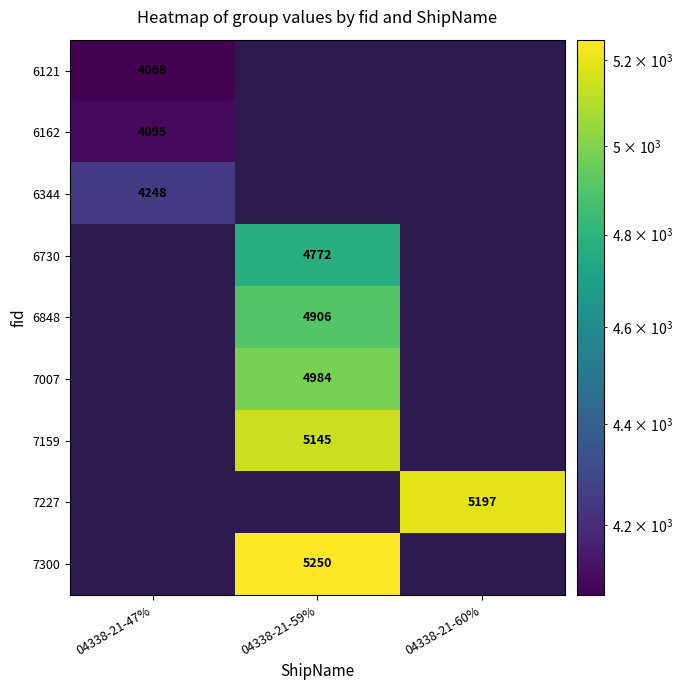

What is the spread (max minus min) of values at 04338-21-47%?

180.0